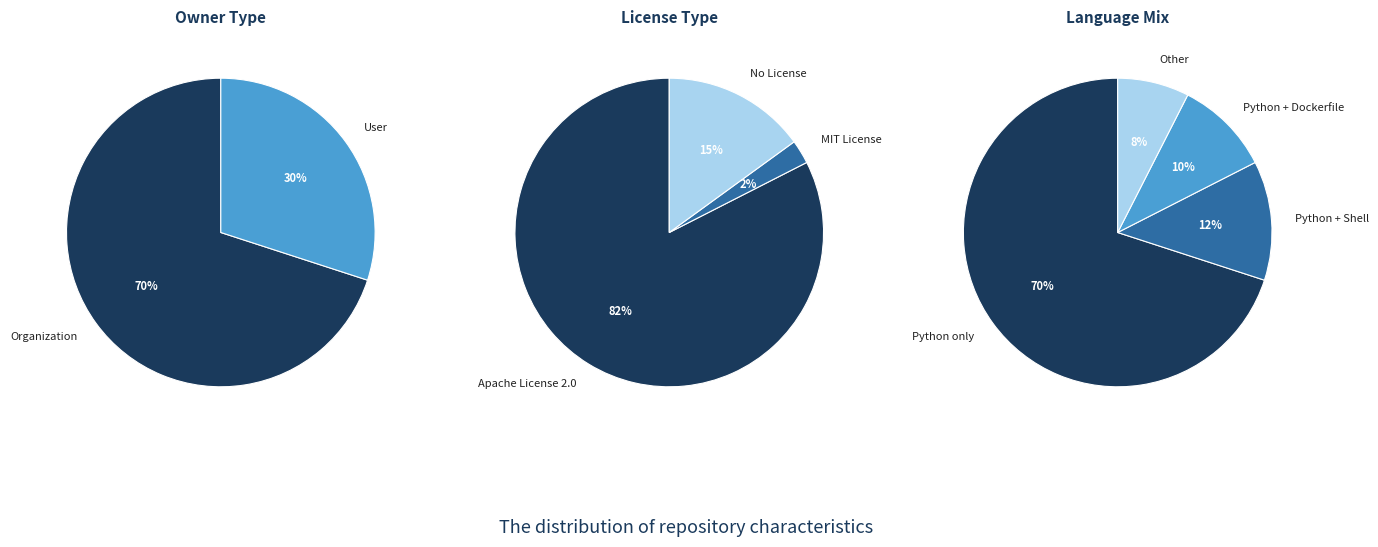

What percentage is the User slice, to the nearest percent?

30%